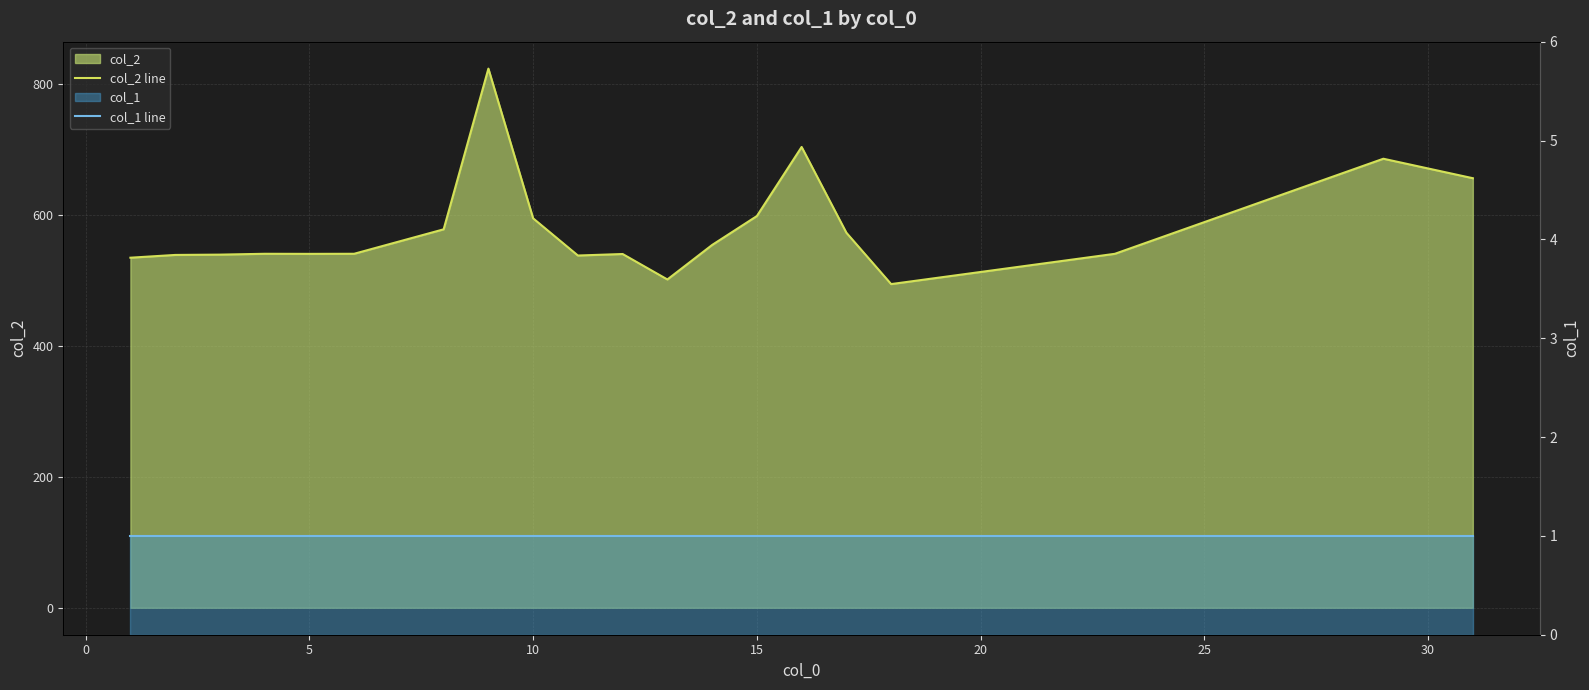

Reading left to right, list all the values displayed in this chart.

col_2 line: 534.7	538.9	539.4	540.7	540.6	540.7	578.1	823.5	594.8	538.0	540.3	501.5	554.2	598.3	703.8	572.8	494.4	540.6	685.9	656.1
col_1 line: 1.0	1.0	1.0	1.0	1.0	1.0	1.0	1.0	1.0	1.0	1.0	1.0	1.0	1.0	1.0	1.0	1.0	1.0	1.0	1.0